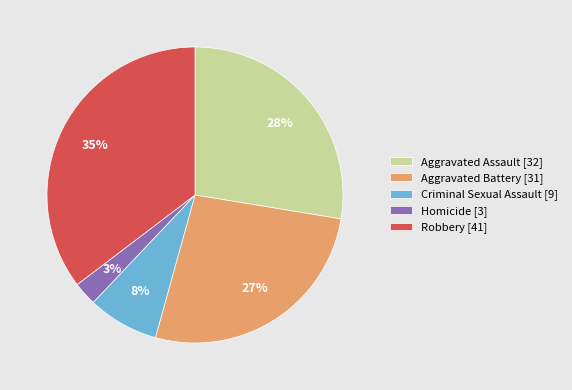

The Homicide slice represents 3% of the pie. True or false?

True